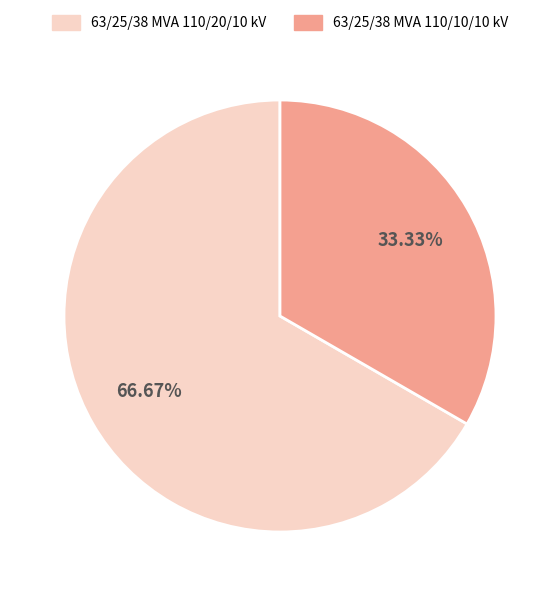

To the nearest percent, what is the average slice percentage?

50%